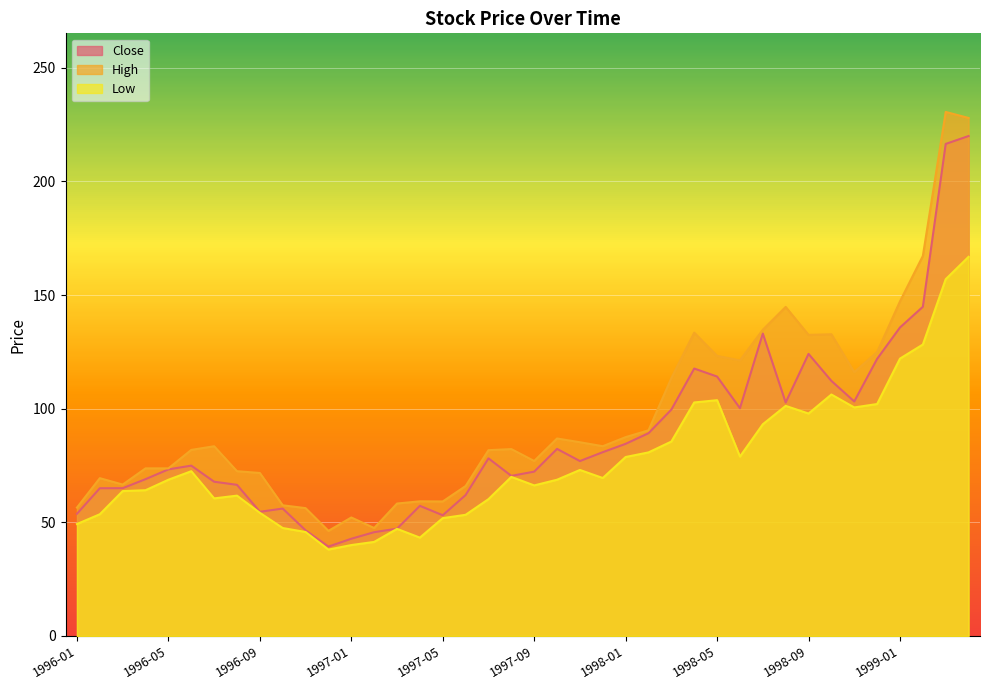

The Close series shows 23.2 at 1997-11. True or false?

False